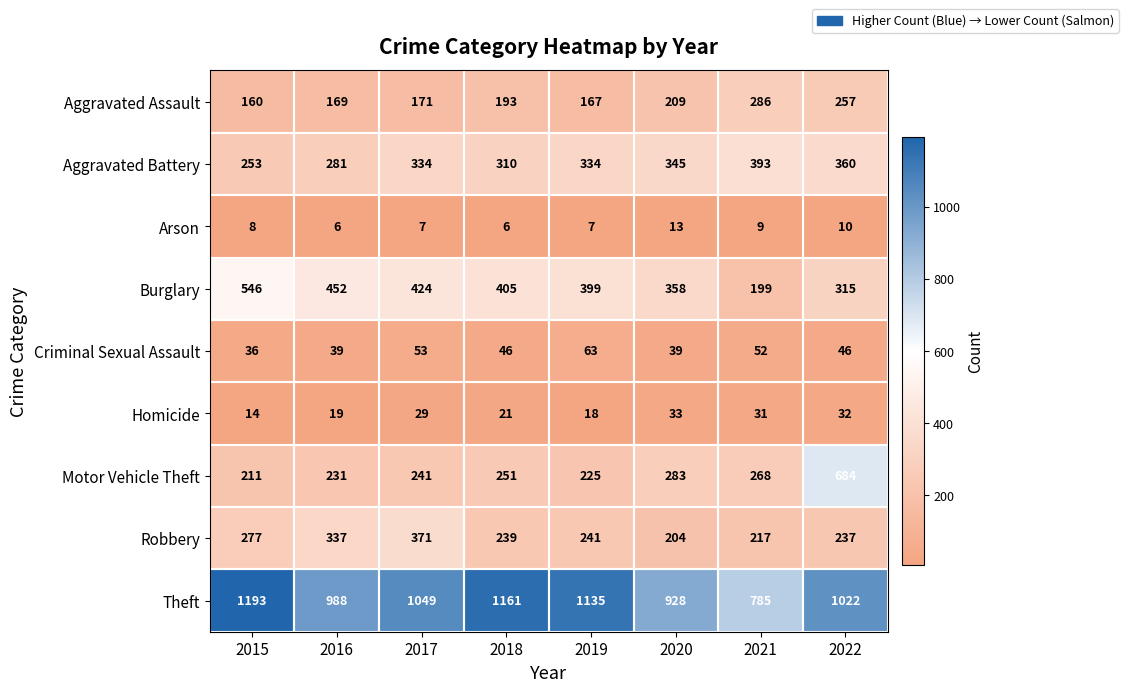

Count the number of data series in this chart.

9